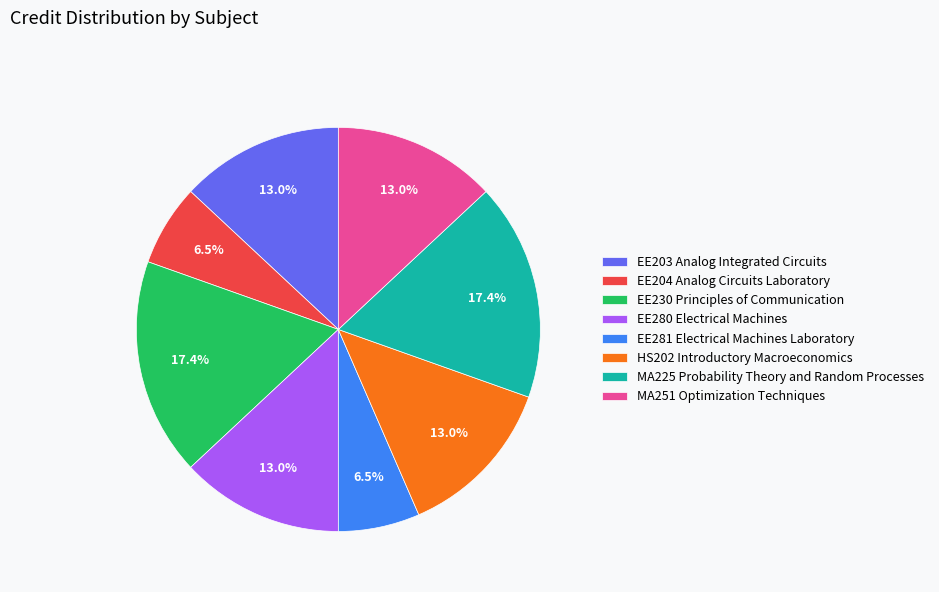

What percentage is the MA225 Probability Theory and Random Processes slice, to the nearest percent?

17%